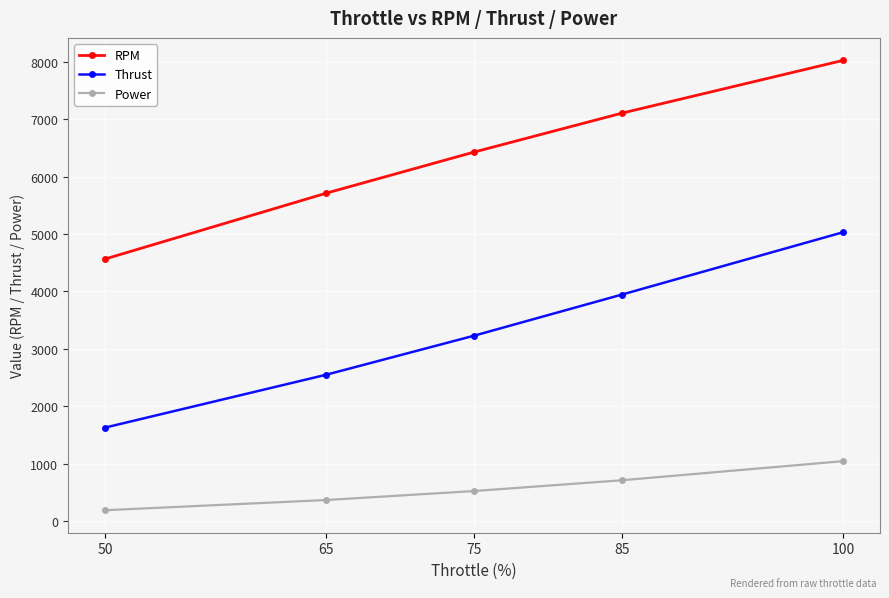

How many Thrust values are between 2549 and 3943?

3